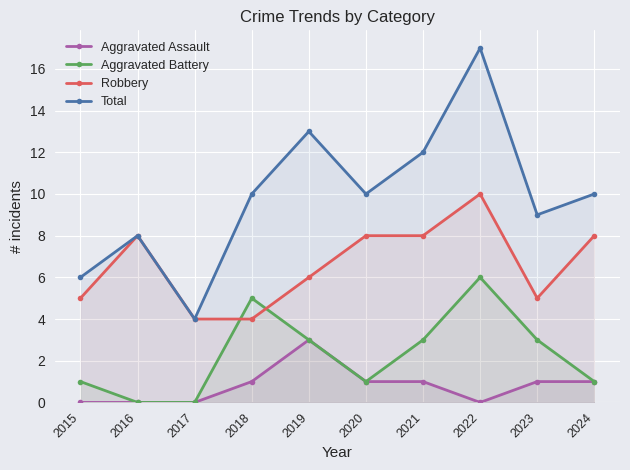

Where is Aggravated Battery nearest to the value 3?

2019